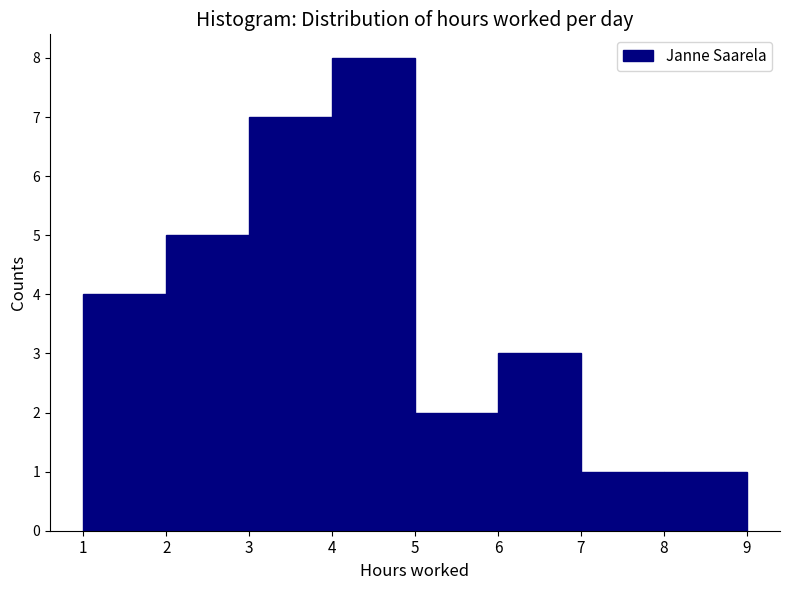

Reading left to right, list every bar in this chart as the range it spans on the x-axis followed by its height. The values are not printed on the chart, so give them approximately, as read against the axis.

1 to 2: 4
2 to 3: 5
3 to 4: 7
4 to 5: 8
5 to 6: 2
6 to 7: 3
7 to 8: 1
8 to 9: 1